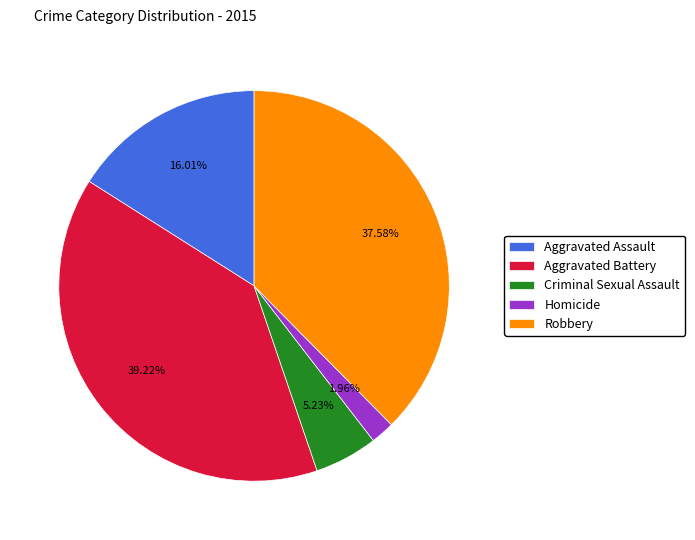

Which has a higher value, Criminal Sexual Assault or Aggravated Battery?

Aggravated Battery